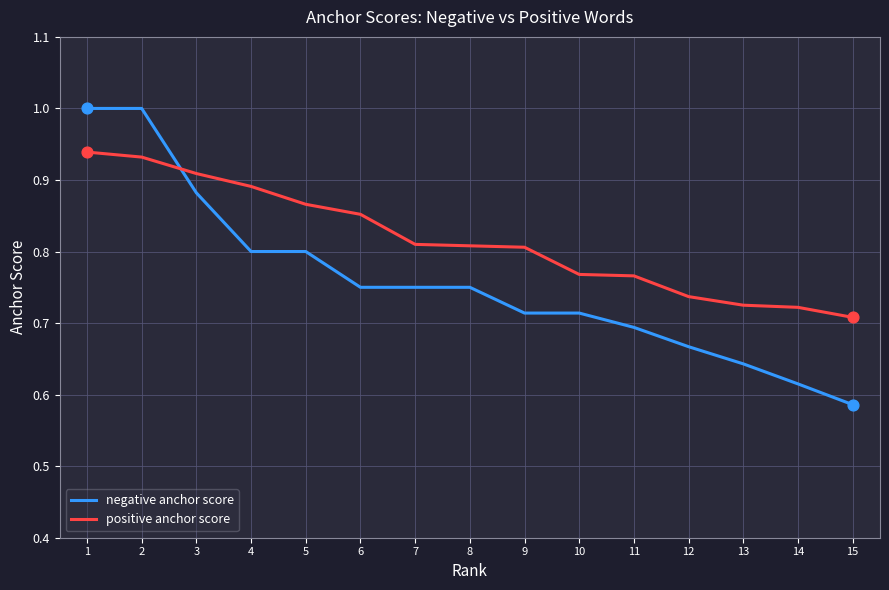

Is the value of positive anchor score at 3 greater than the value of negative anchor score at 9?

Yes